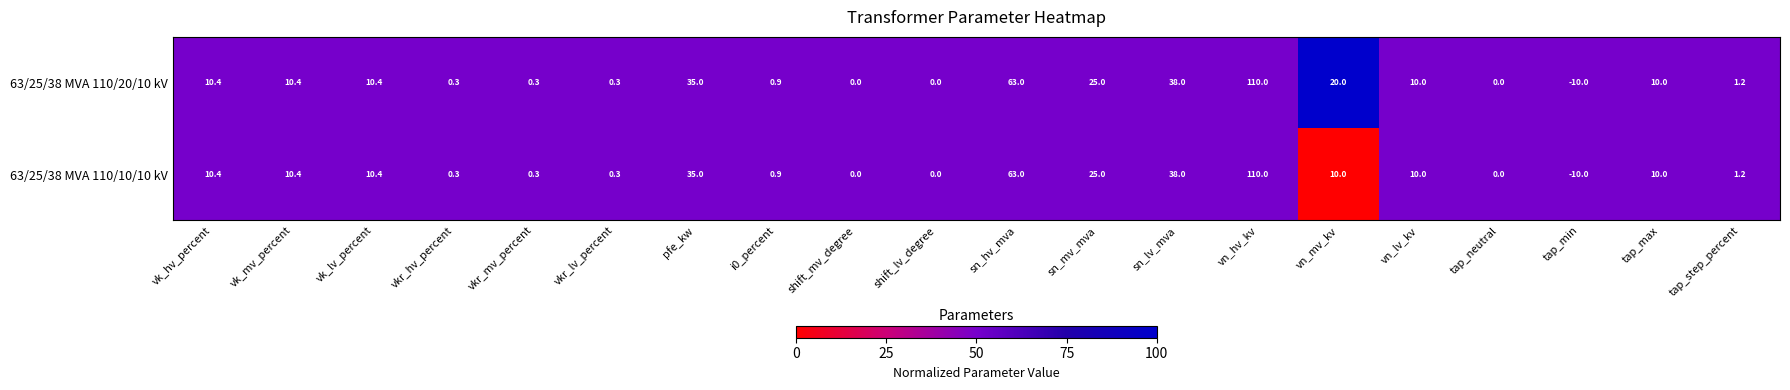

Rank the series by their average value, from lowest to highest.

63/25/38 MVA 110/10/10 kV, 63/25/38 MVA 110/20/10 kV